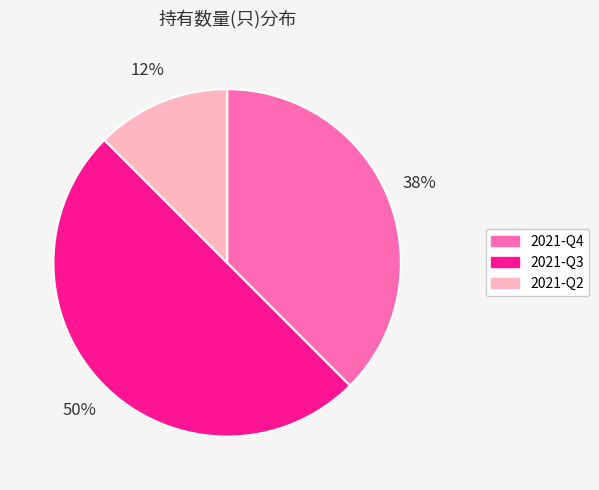

Which has a higher value, 2021-Q2 or 2021-Q3?

2021-Q3